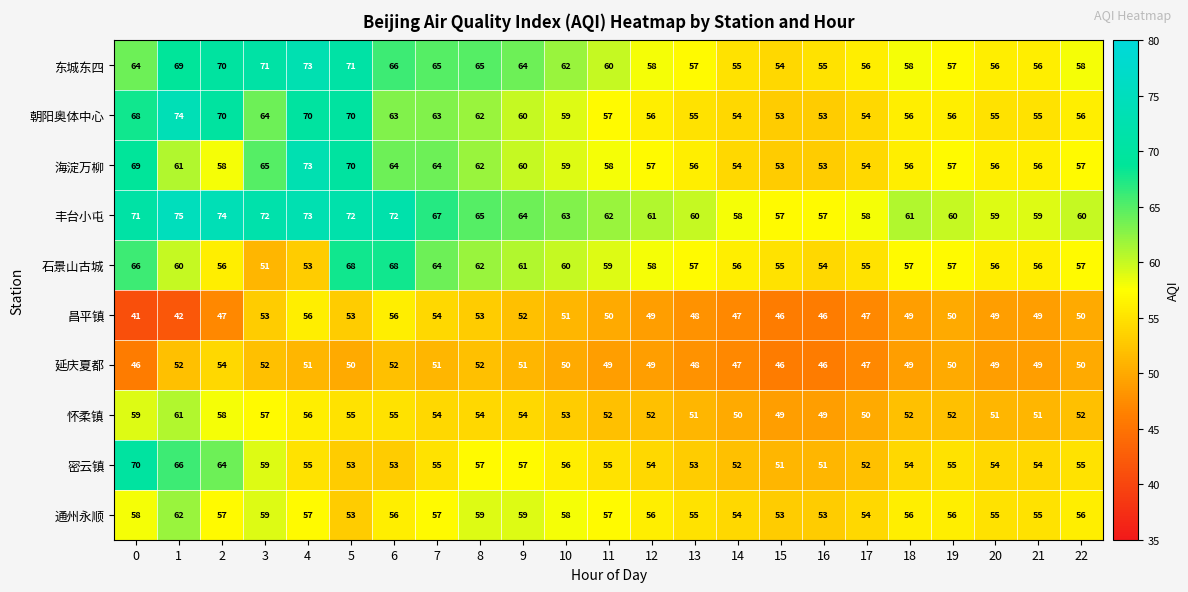

At 0, list the series in order from smallest to largest.

昌平镇, 延庆夏都, 通州永顺, 怀柔镇, 东城东四, 石景山古城, 朝阳奥体中心, 海淀万柳, 密云镇, 丰台小屯